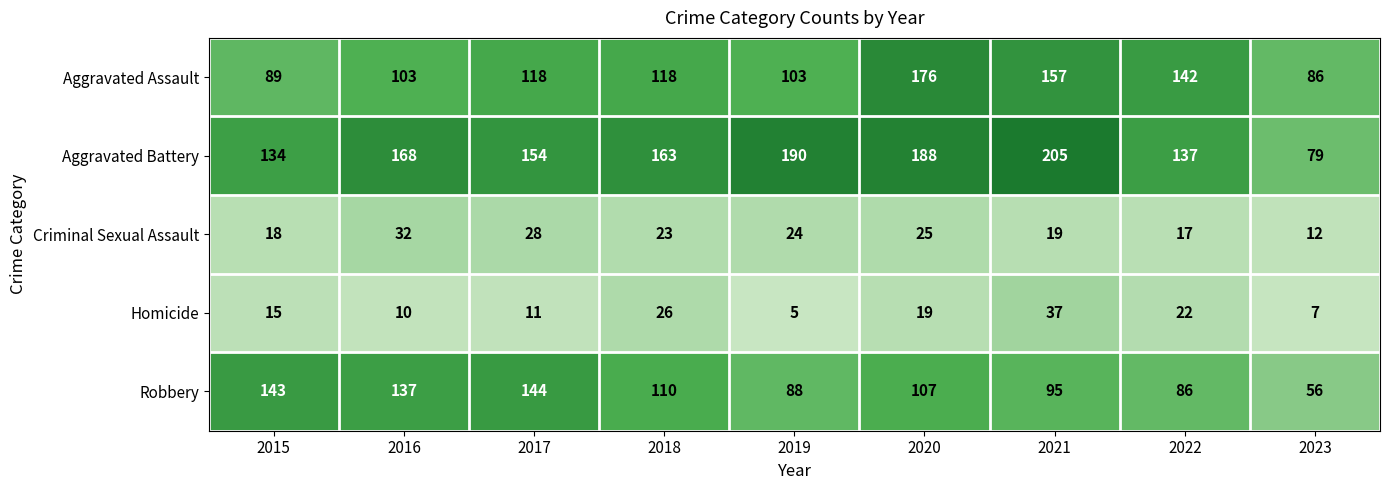

How many categories are shown in the chart?

9